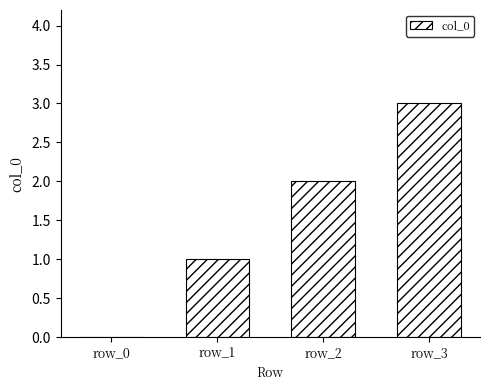

Which has a higher value, row_2 or row_0?

row_2